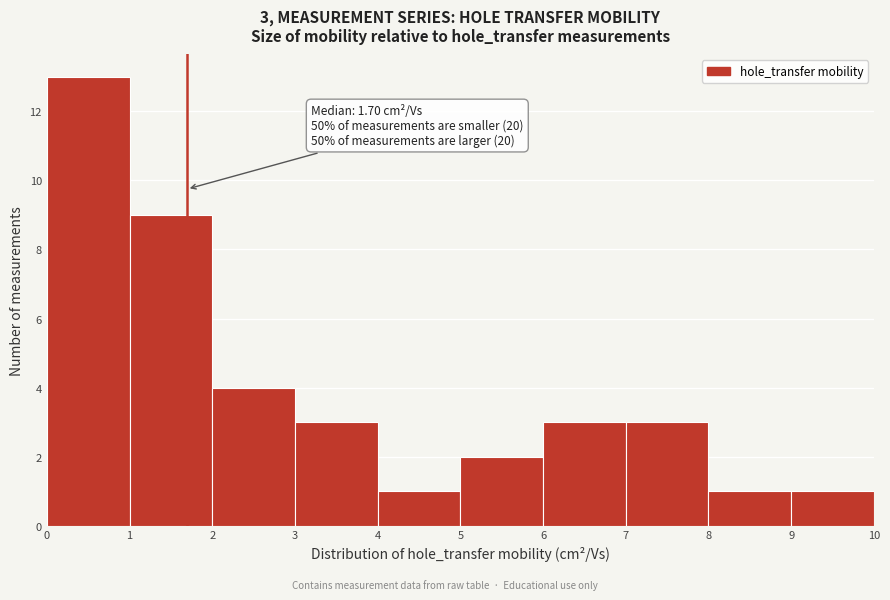

Over which range of the x-axis is the bar tallest?

0 to 1